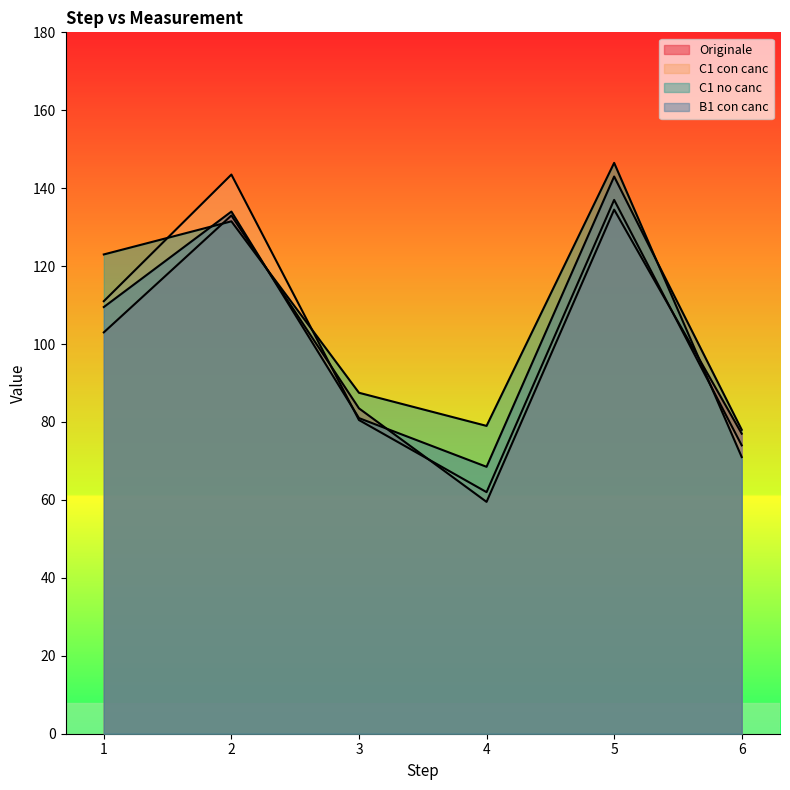

What are all the series names shown in the legend?

Originale, C1 con canc, C1 no canc, B1 con canc